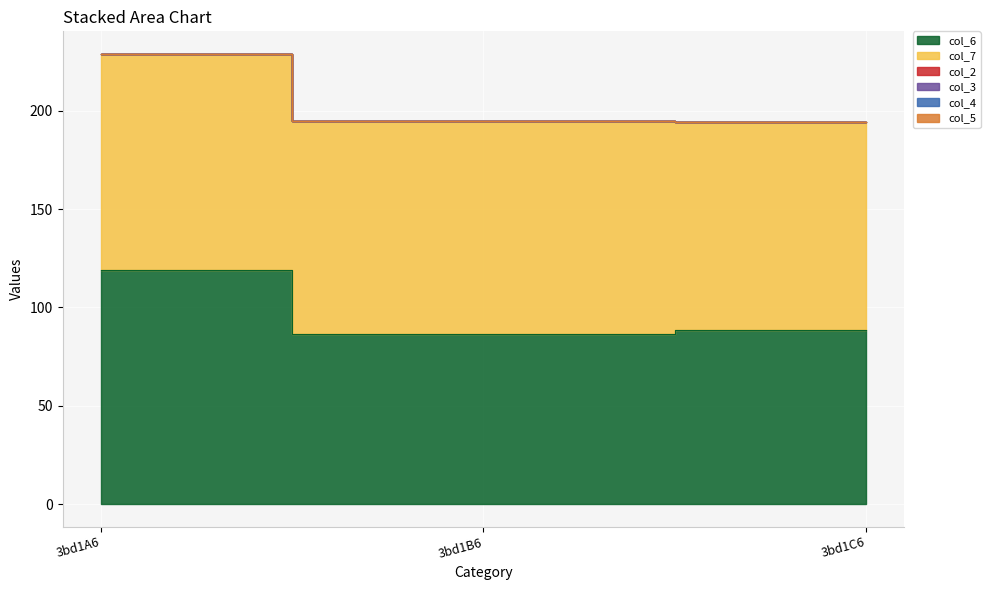

At which category is the sum across all series the highest?

3bd1A6